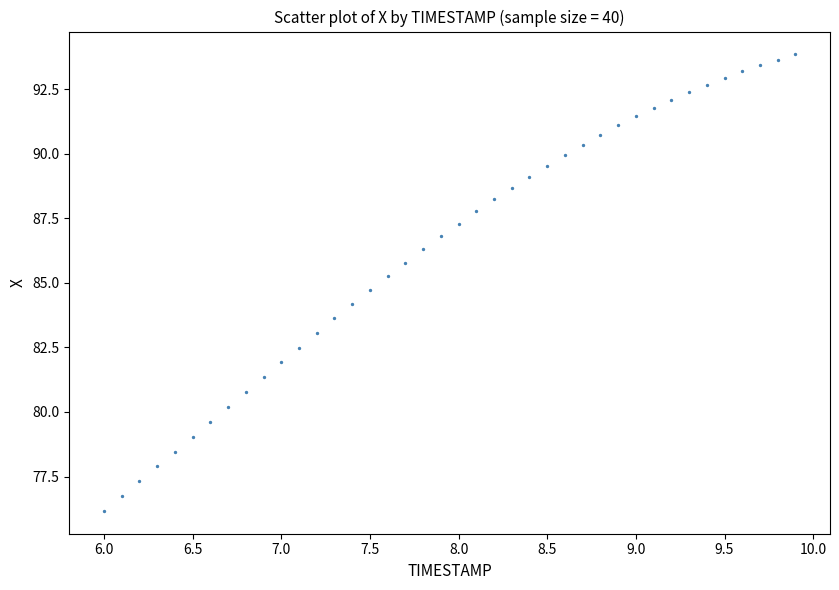

What is the range of Y values (max minus min)?

17.7